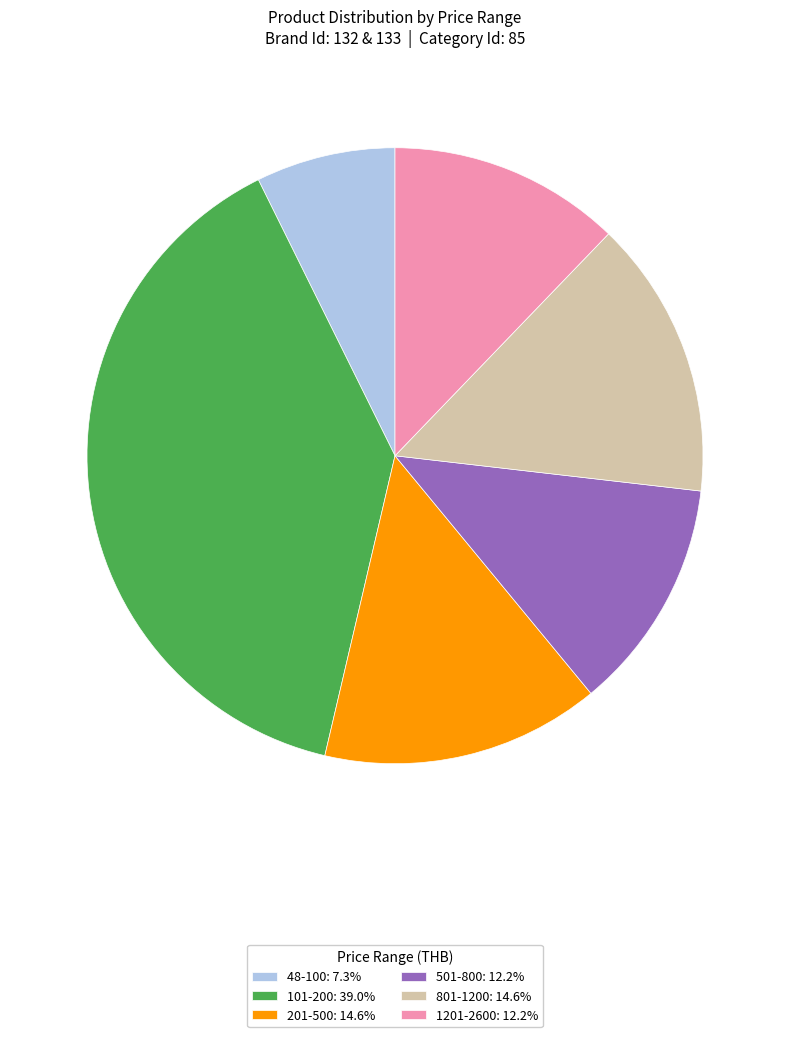

Approximately how many times larger is the value at 1201-2600: 12.2% compared to 801-1200: 14.6%?

0.8